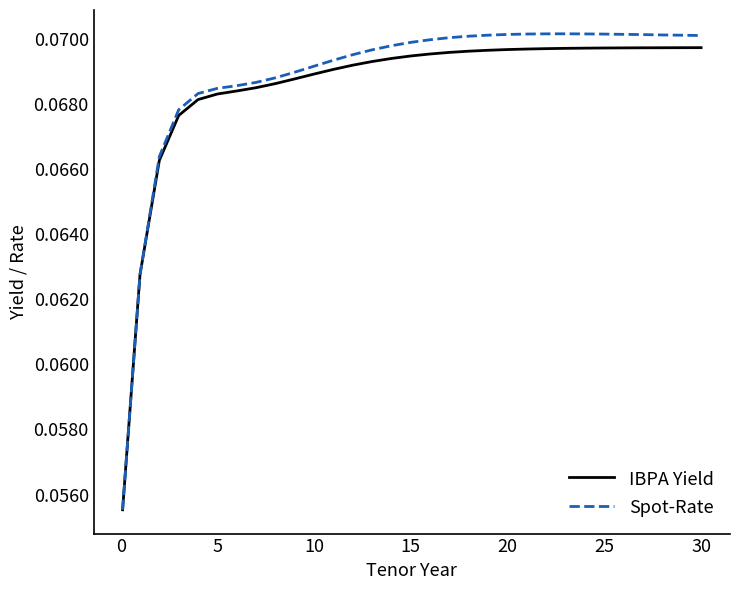

Which series has the widest spread of values?

Spot-Rate